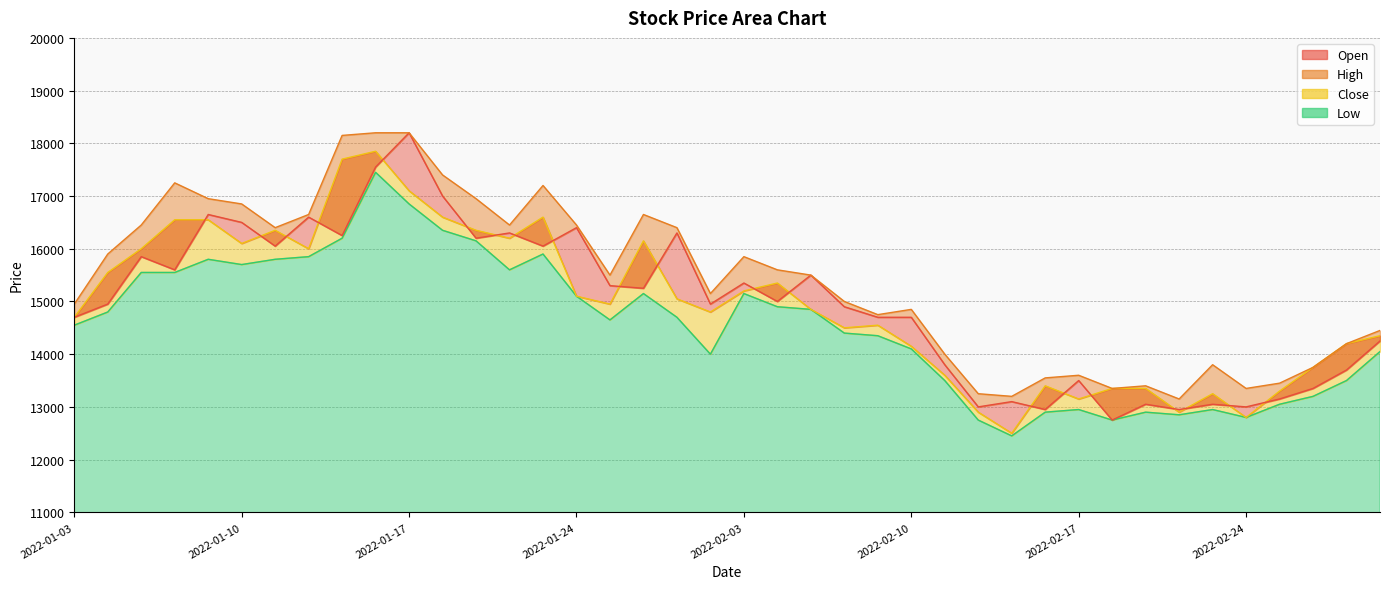

In Open, how many points are lower than both neighbors (excluding endpoints)?

13